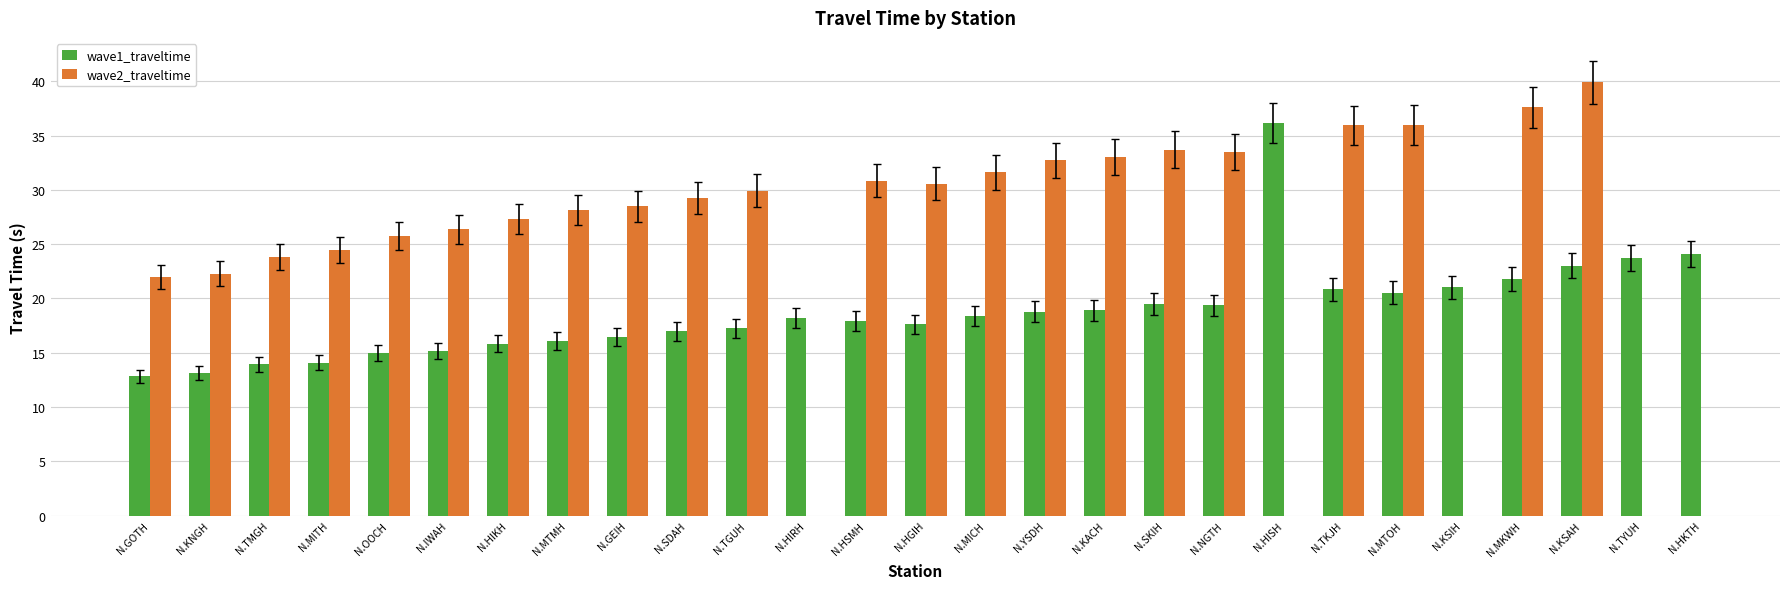

What is the label of the 17th bar from the right?

N.TGUH